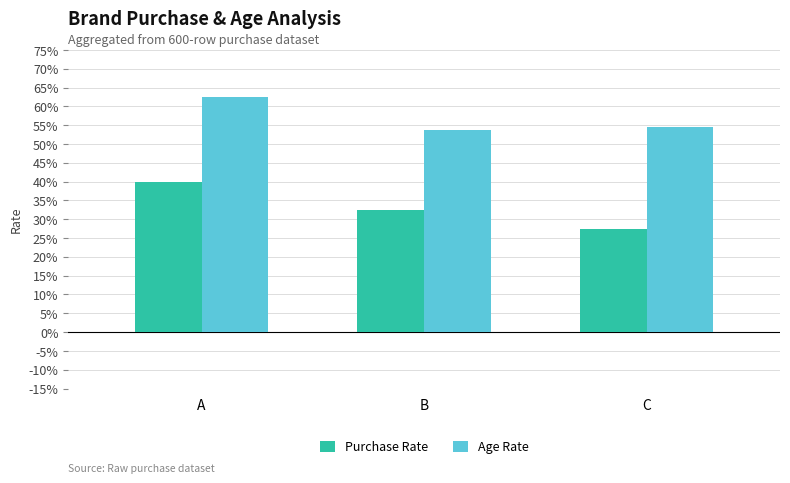

What is the greatest value displayed?

0.6